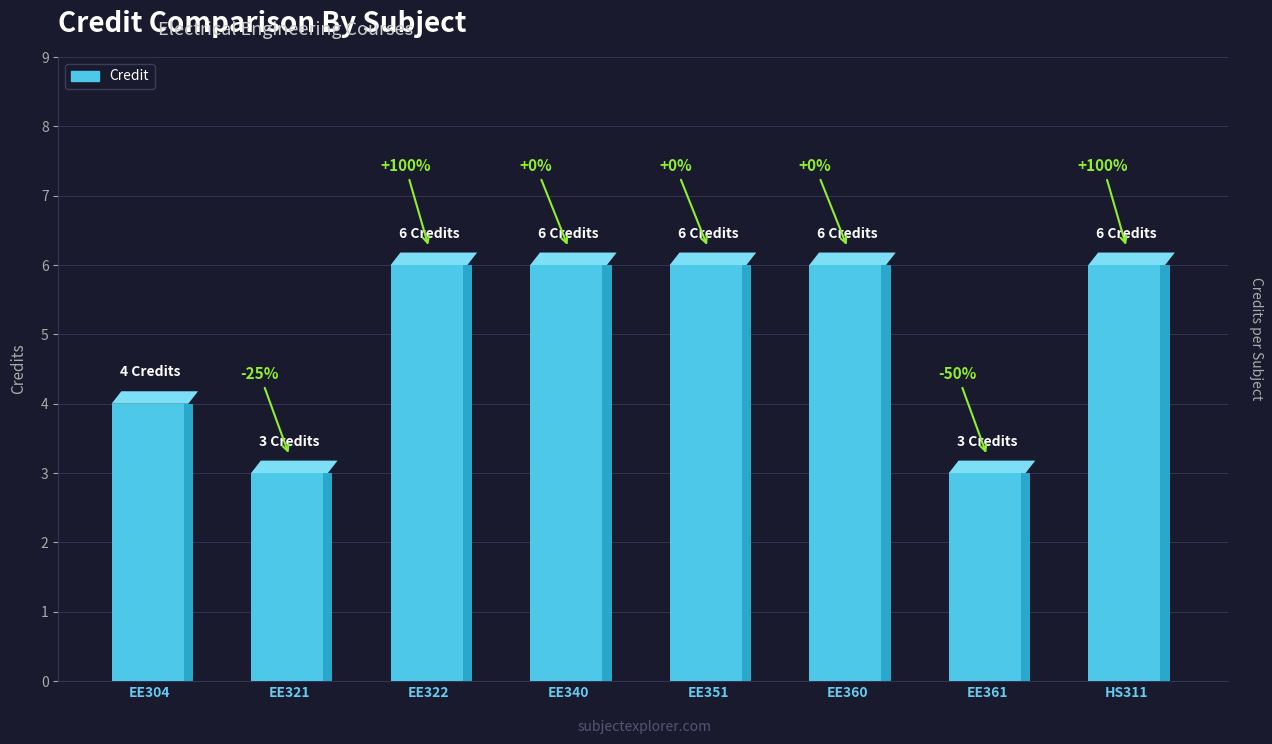

What is the value of the 8th bar from the left?

6